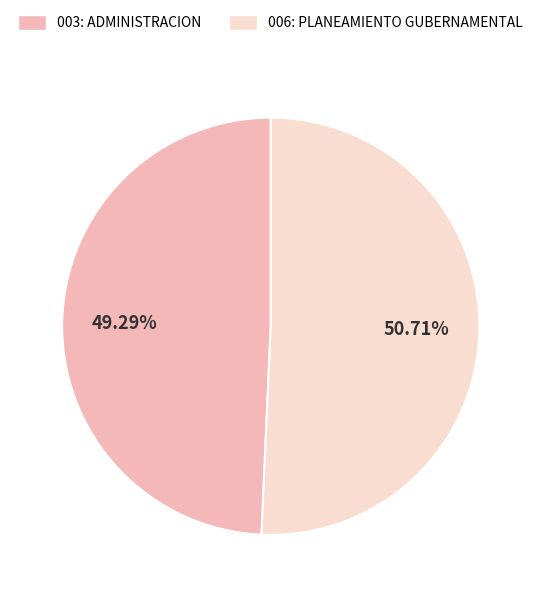

To the nearest percent, what is the combined percentage of 006: PLANEAMIENTO GUBERNAMENTAL and 003: ADMINISTRACION?

100%